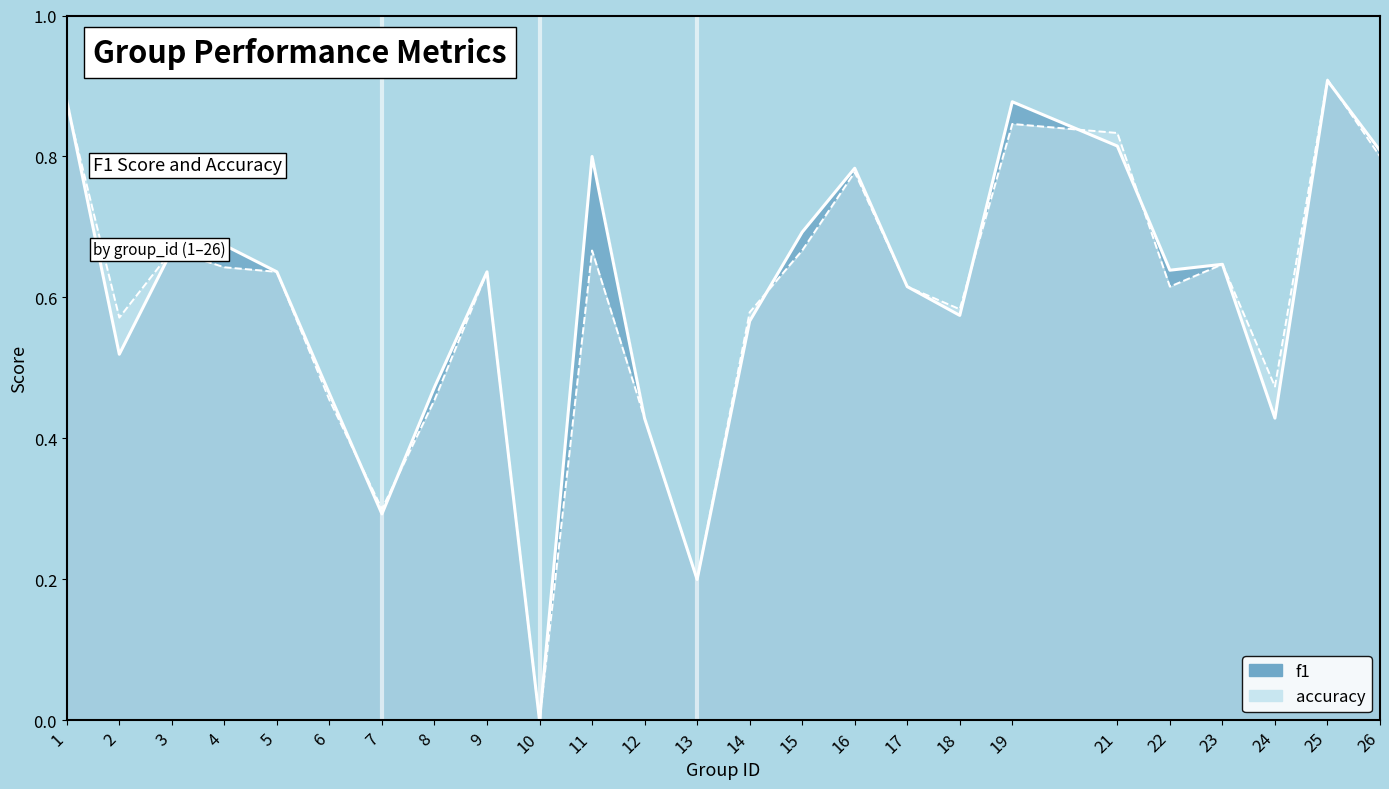

What is the value of the accuracy point at the 22nd from the left?

0.6